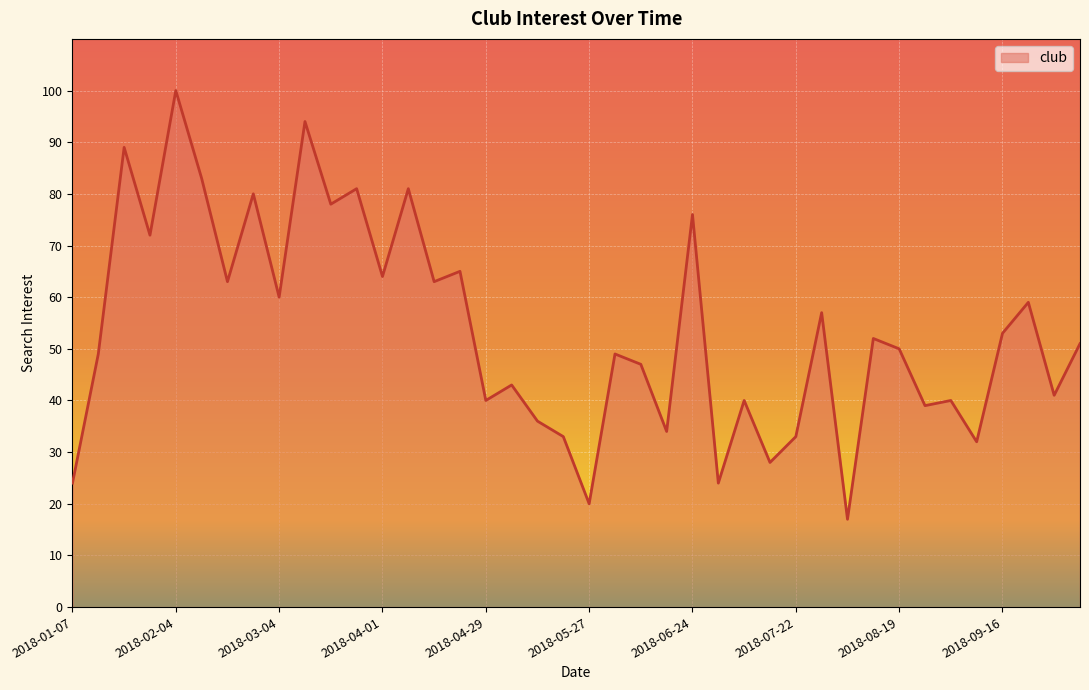

Does the chart have visible grid lines?

Yes